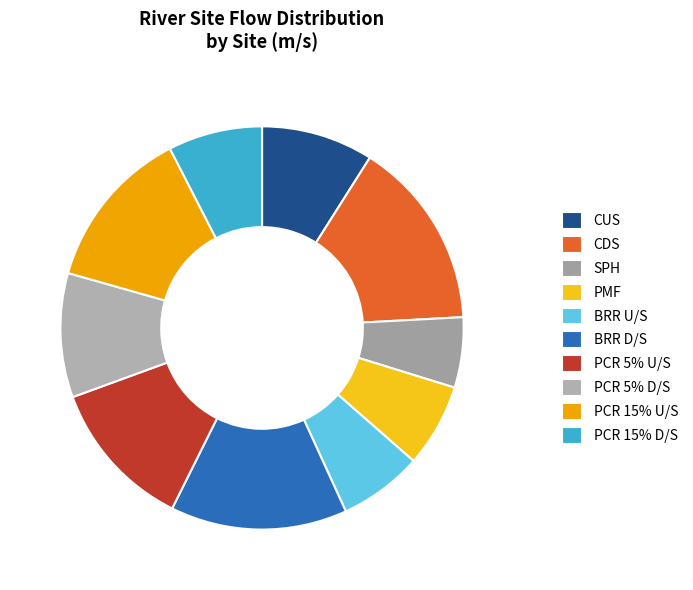

What is the change in value from CUS to CDS?

+0.2